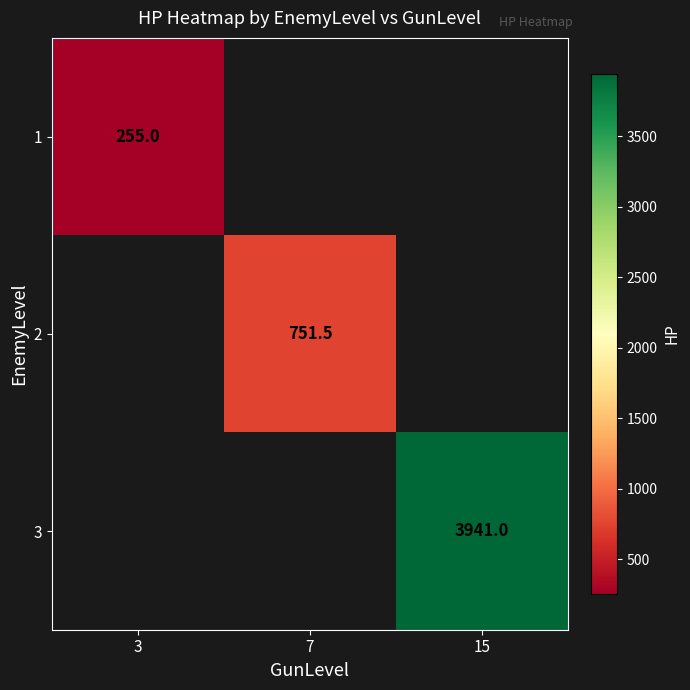

How many data points does each series have?

3